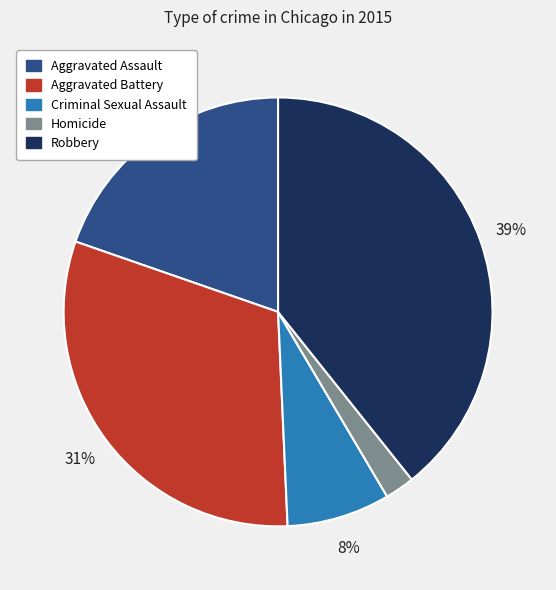

Which has a higher value, Criminal Sexual Assault or Aggravated Battery?

Aggravated Battery